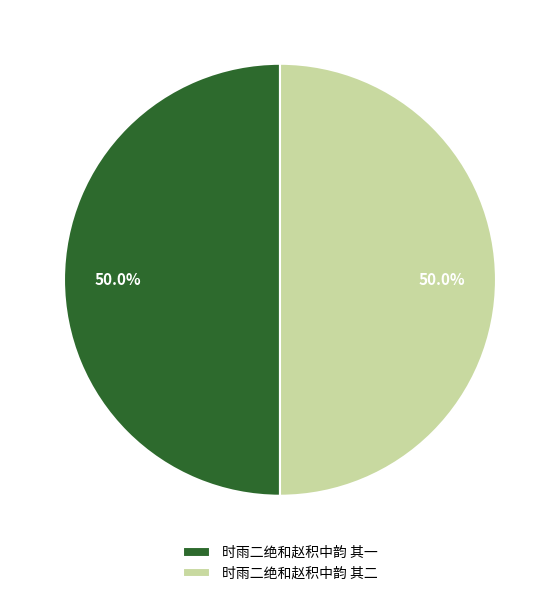

Combined, do 时雨二绝和赵积中韵 其一 and 时雨二绝和赵积中韵 其二 account for over 50%?

Yes